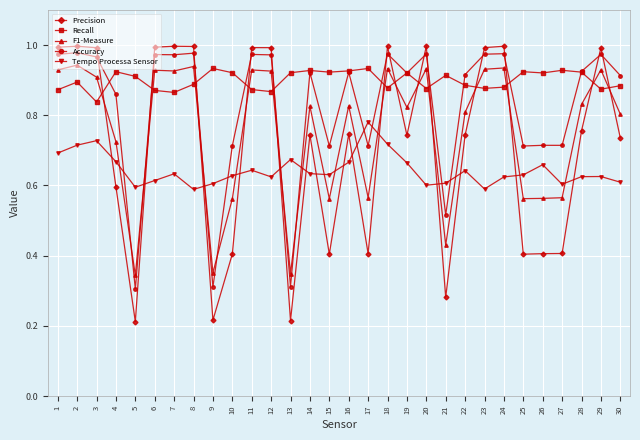

Between which two adjacent categories do Precision and Tempo Processa Sensor first intersect?

3 and 4